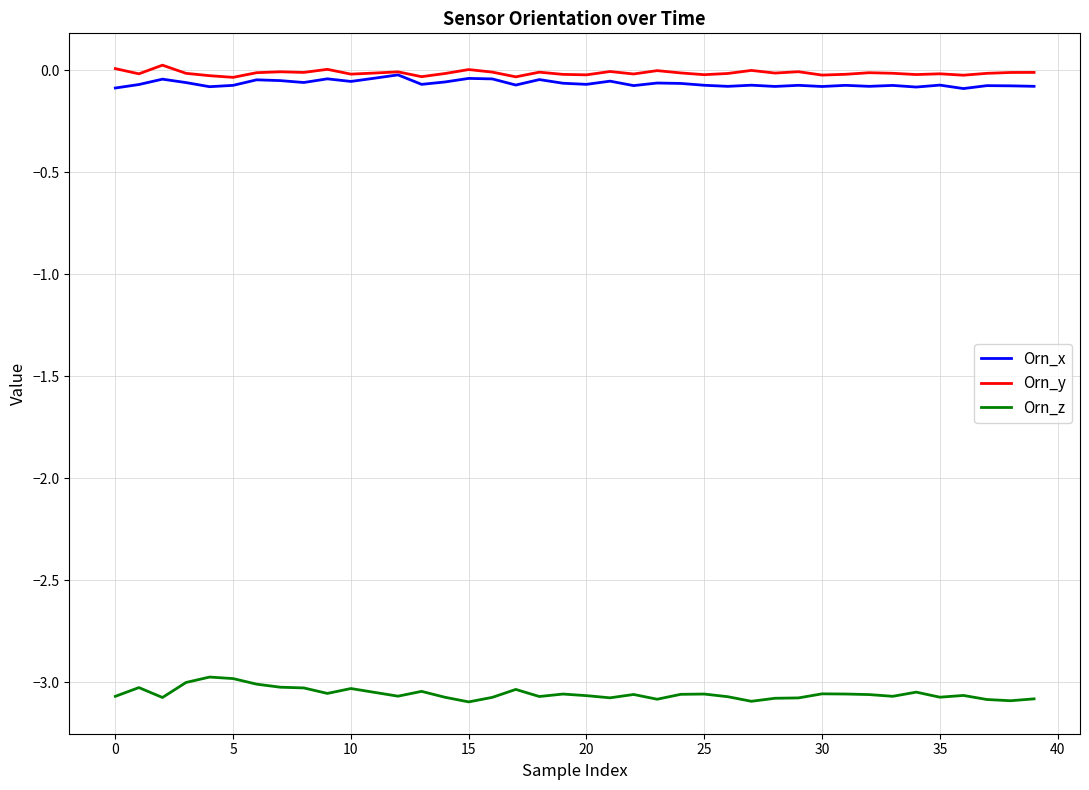

True or false: Orn_x and Orn_z intersect in this chart.

False